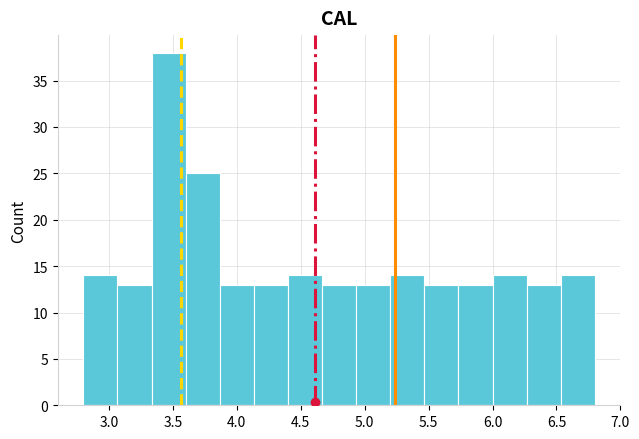

How tall is the bar that spans 6.00 to 6.25 on the x-axis? Neither the bar edges nor the heights are printed on the chart, so give them approximately, as read against the axes.

14